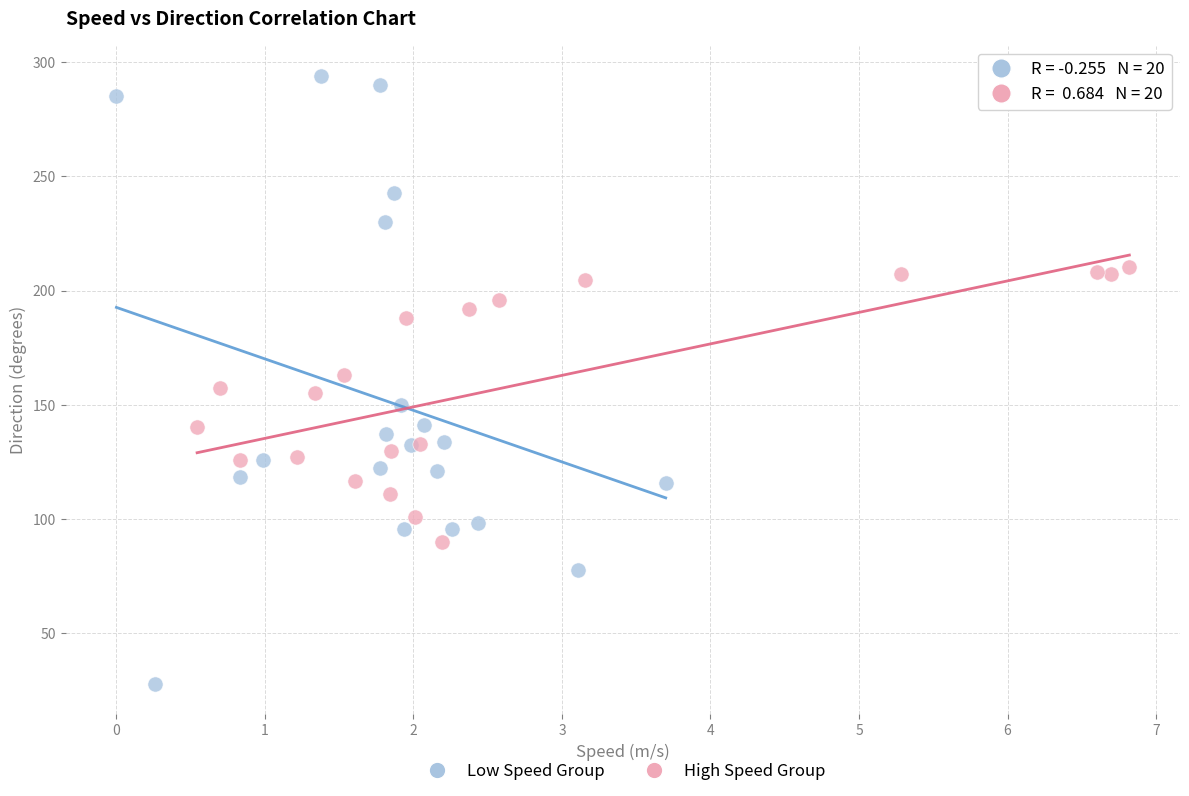

Which series has the largest Y range (max minus min)?

Low Speed Group